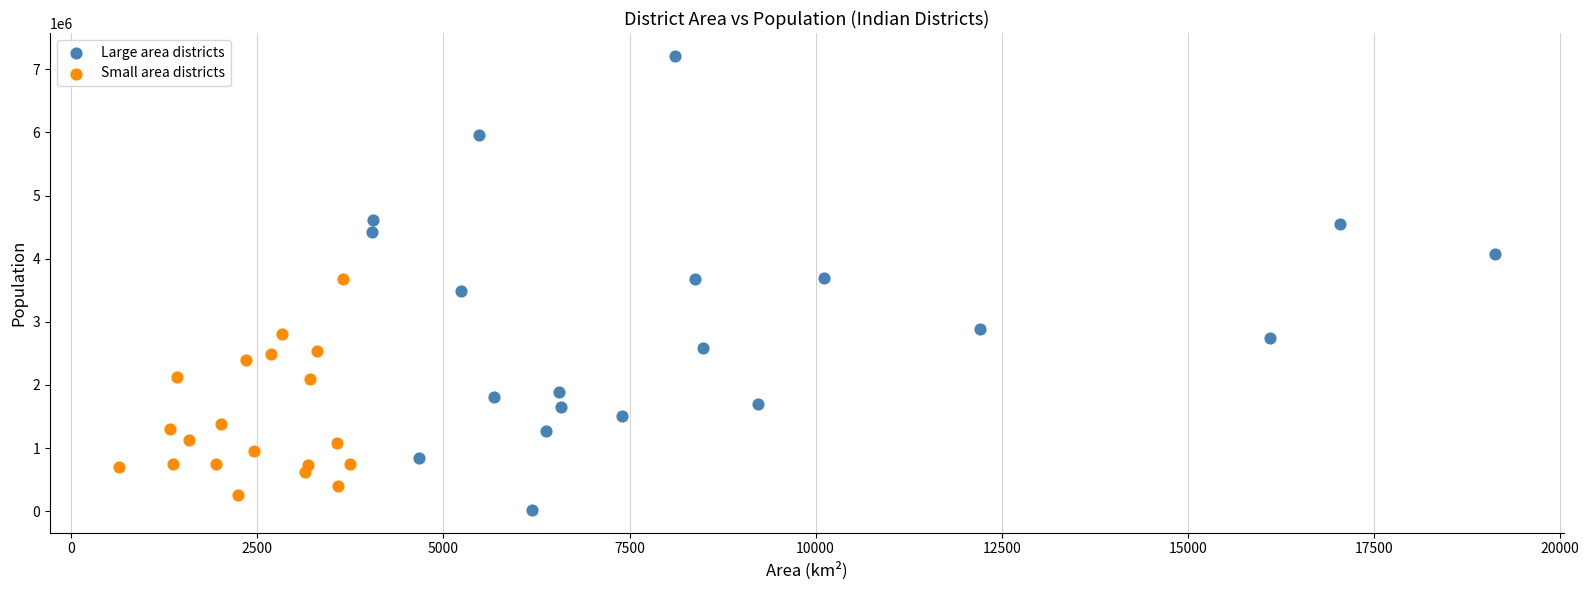

Which series reaches the maximum Y coordinate?

Large area districts